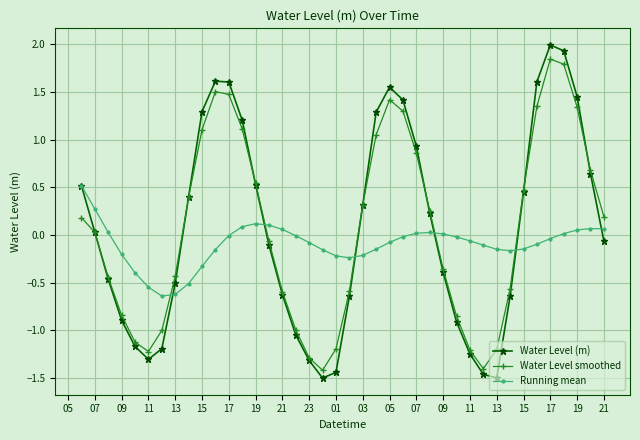

True or false: Water Level (m) has more than 0 interior local peaks.

True